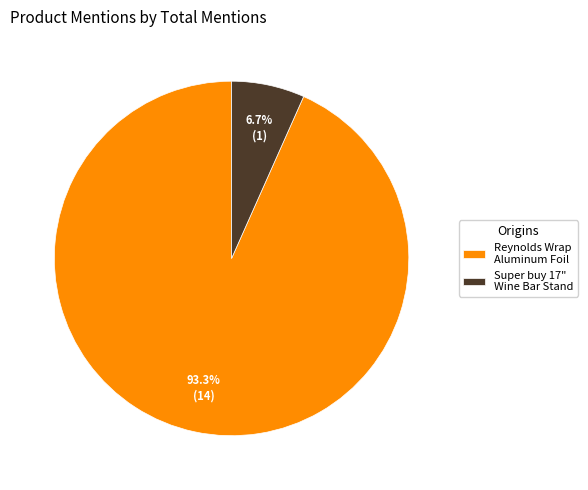

What is the total percentage of Reynolds Wrap Aluminum Foil and Super buy 17" Wine Bar Stand?

100.0%